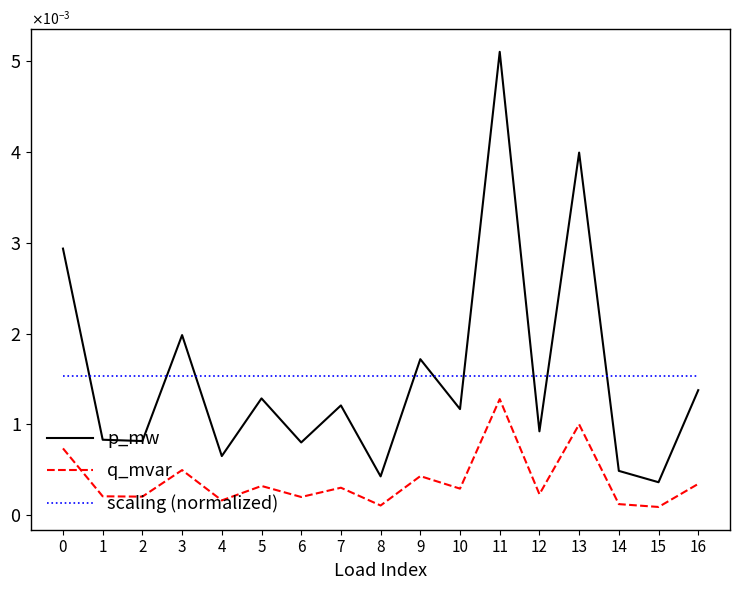

Rank the series by their maximum value, from highest to lowest.

p_mw, scaling (normalized), q_mvar